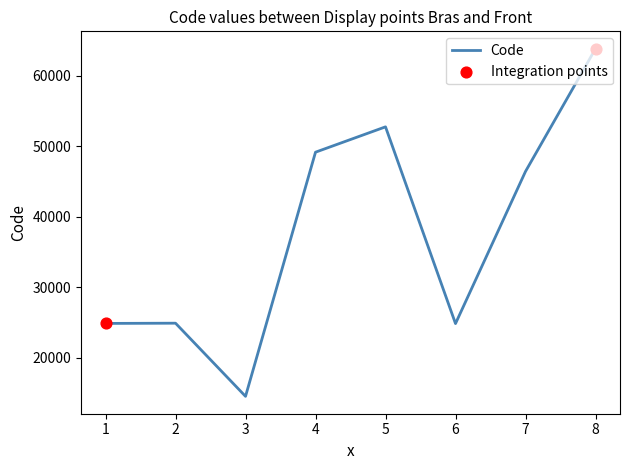

Between 1 and 7, which is larger?

7